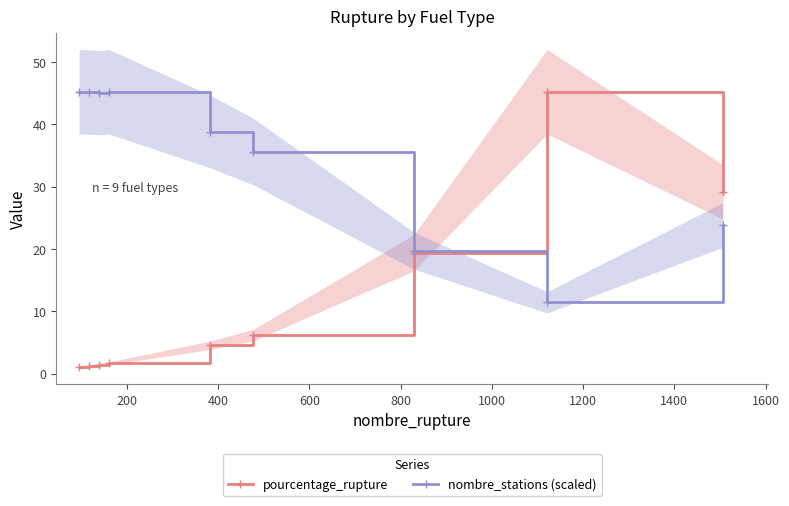

How many interior local peaks does the pourcentage_rupture series have?

1